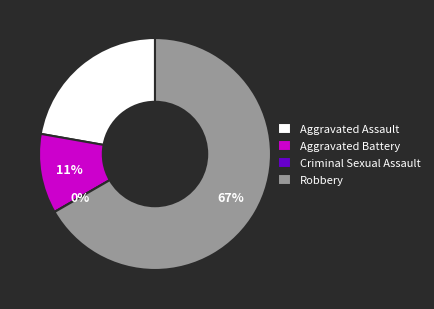

How much of the chart is everything except Criminal Sexual Assault?

100.0%